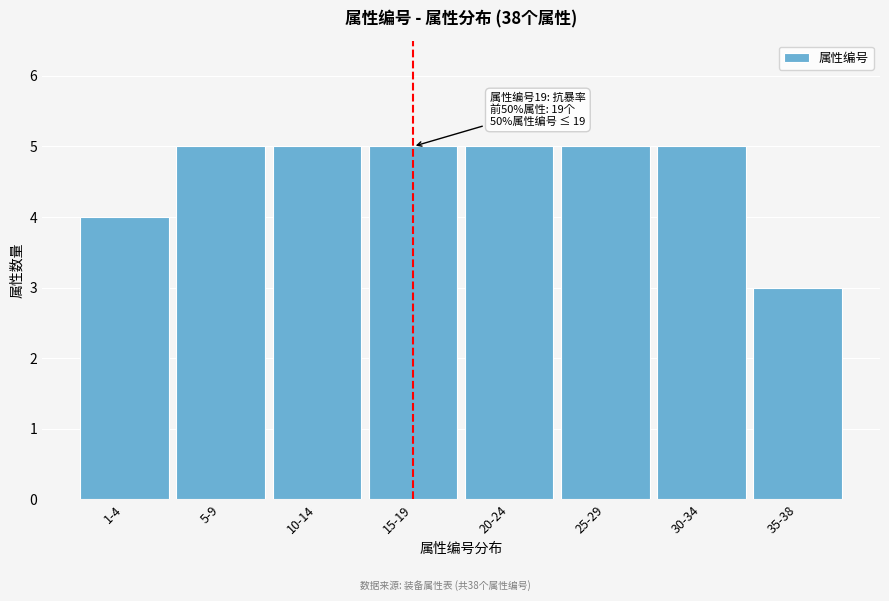

Reading left to right, transcribe all the data shown in this chart.

1-4=4	5-9=5	10-14=5	15-19=5	20-24=5	25-29=5	30-34=5	35-38=3